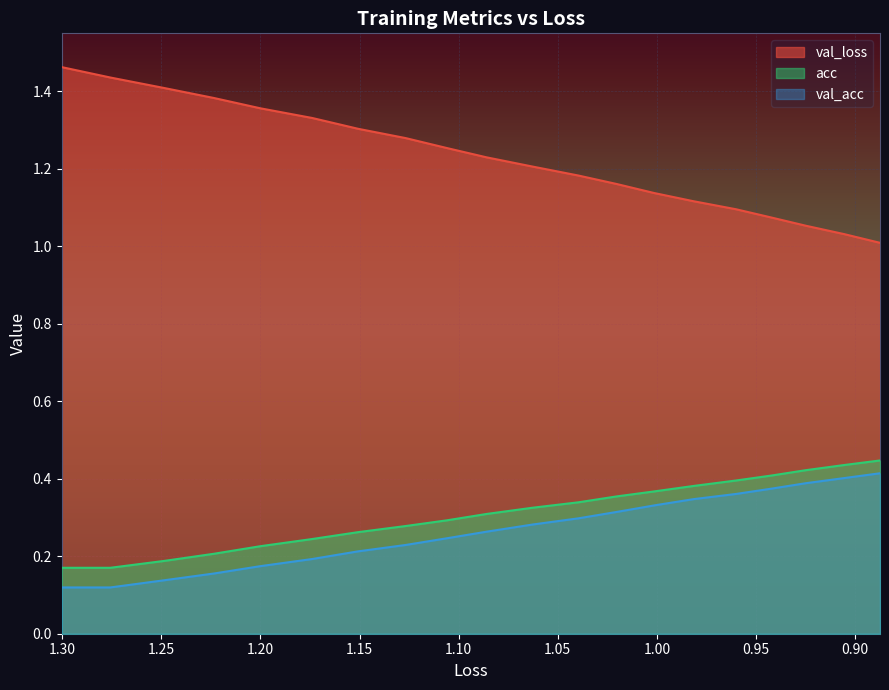

Does the chart display data point markers on the line(s)?

No